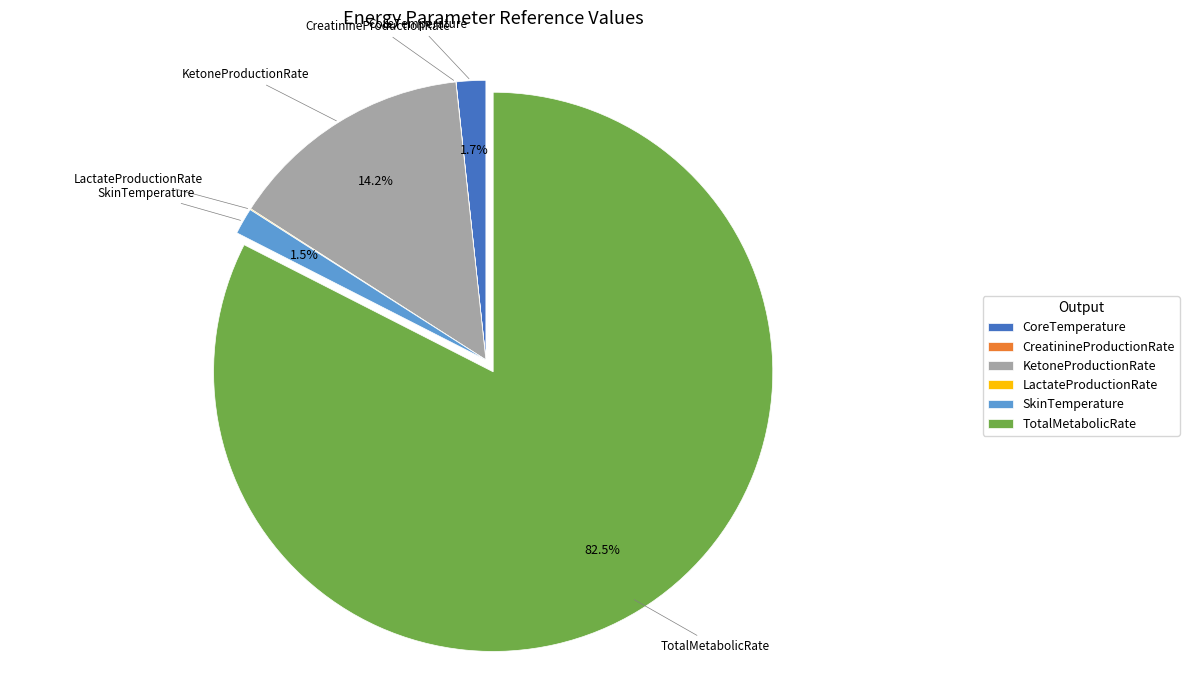

Does any single category account for the majority?

Yes